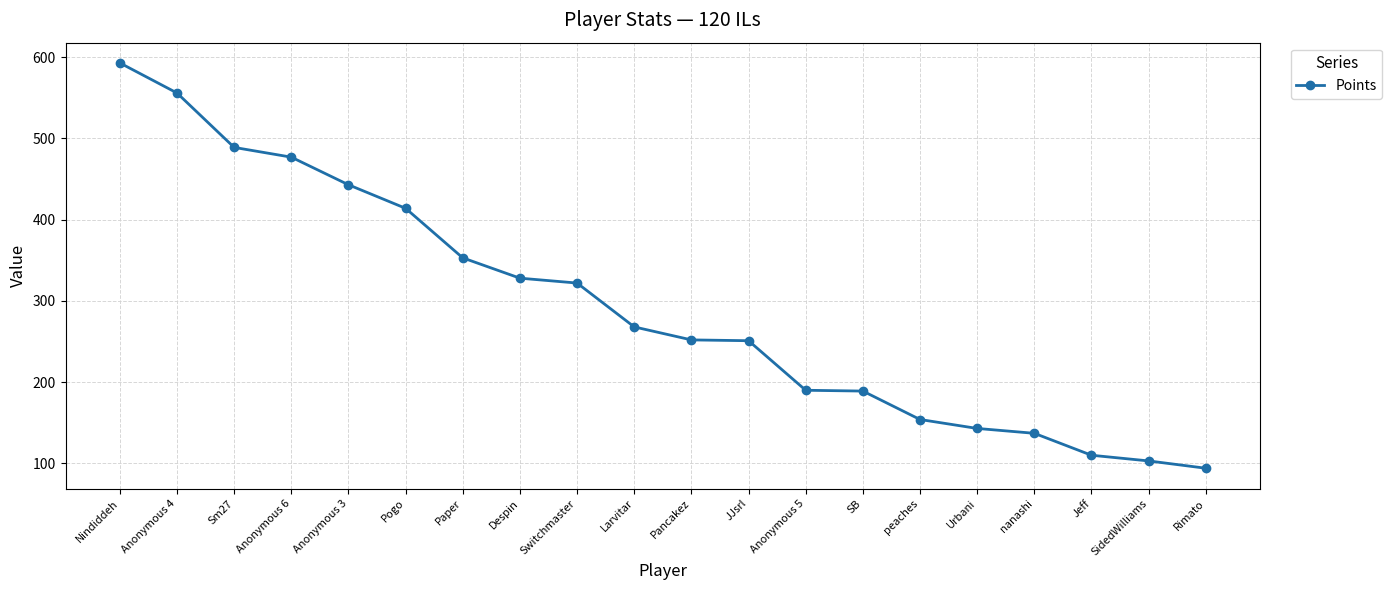

Is it true that the value at SidedWilliams is 143?

False